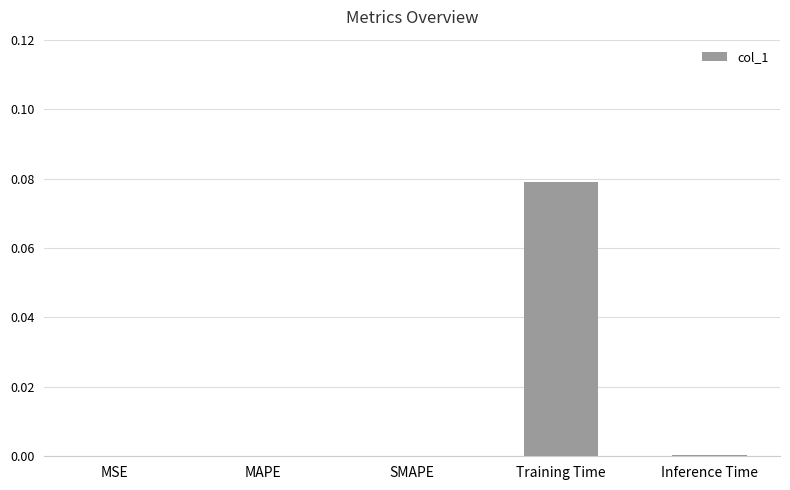

The chart shows a value of 0.0 at Inference Time. True or false?

True